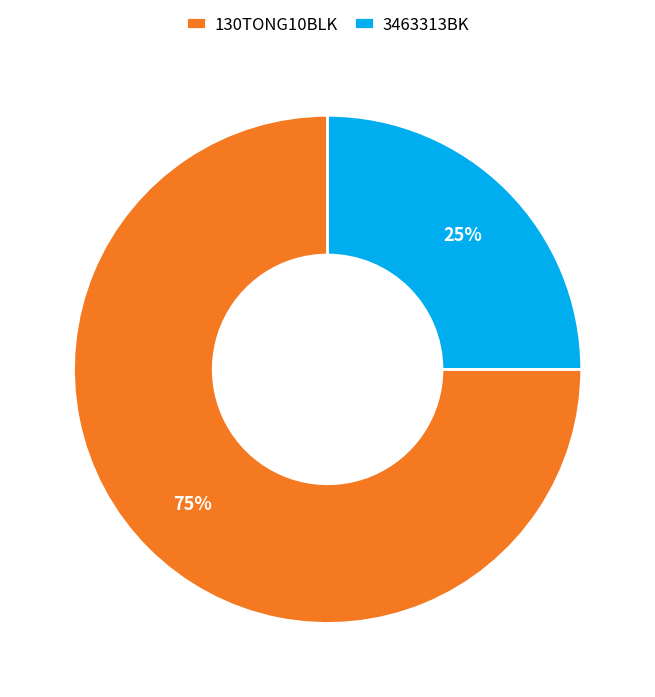

Which slice represents more than half of the pie?

130TONG10BLK